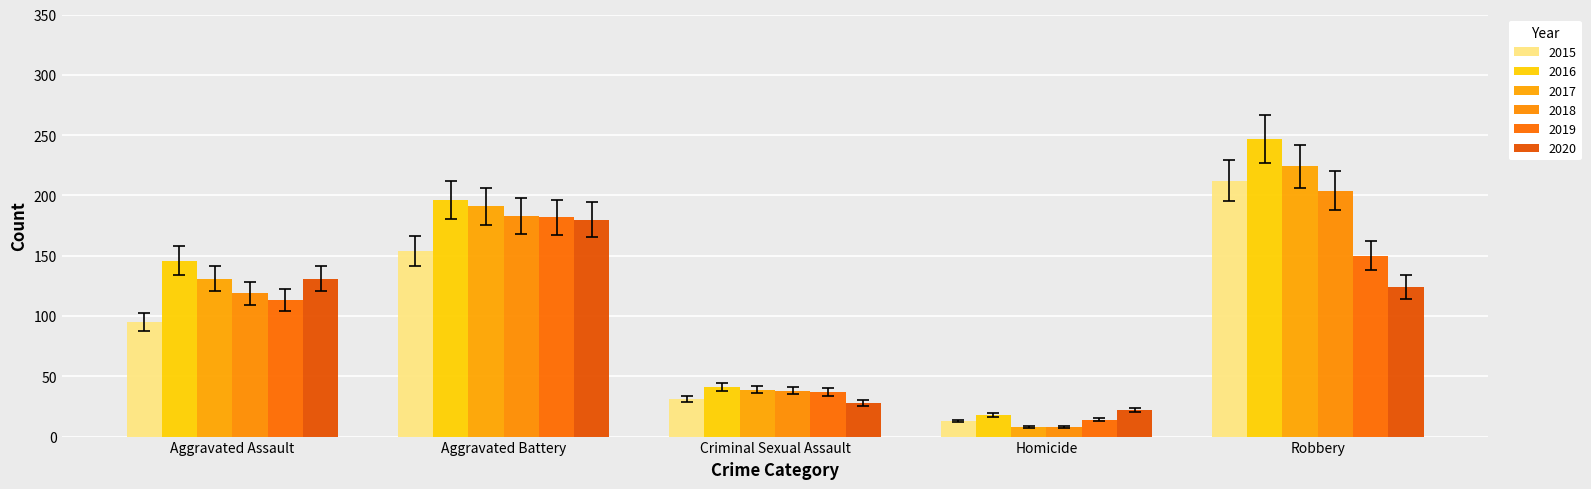

What is the average value of the 2017 series?

119